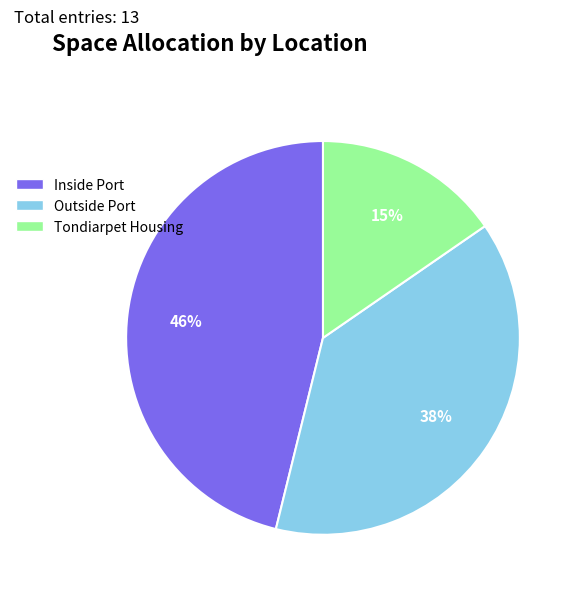

Between Tondiarpet Housing and Inside Port, which is larger?

Inside Port